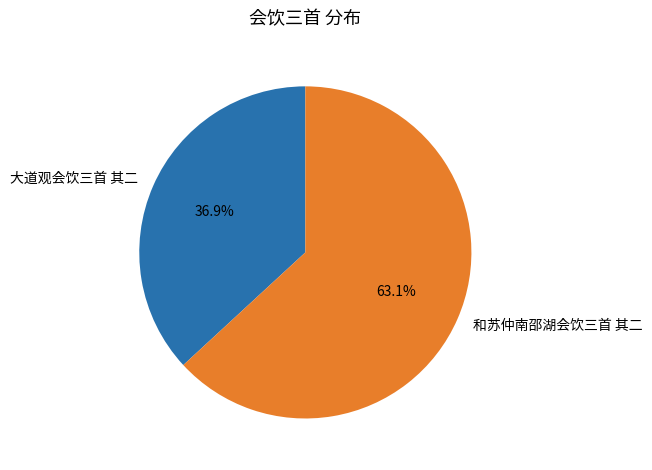

Count the number of slices in the pie.

2